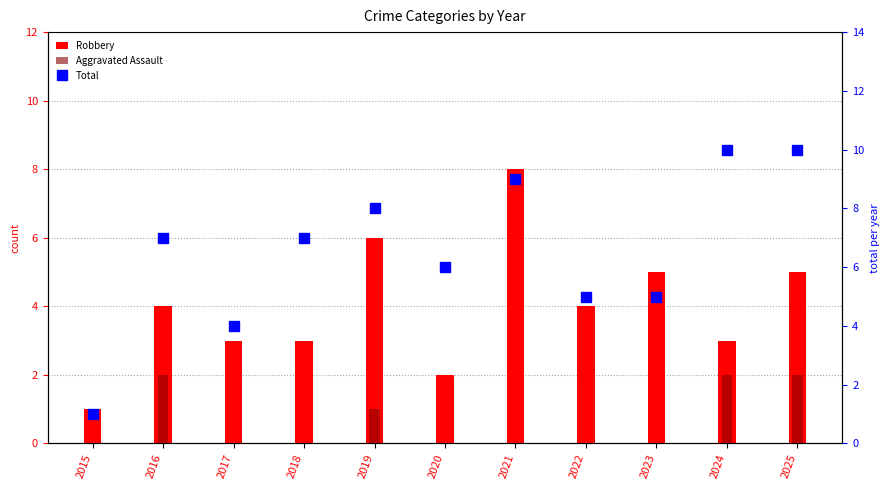

The Robbery series shows 4 at 2016. True or false?

True